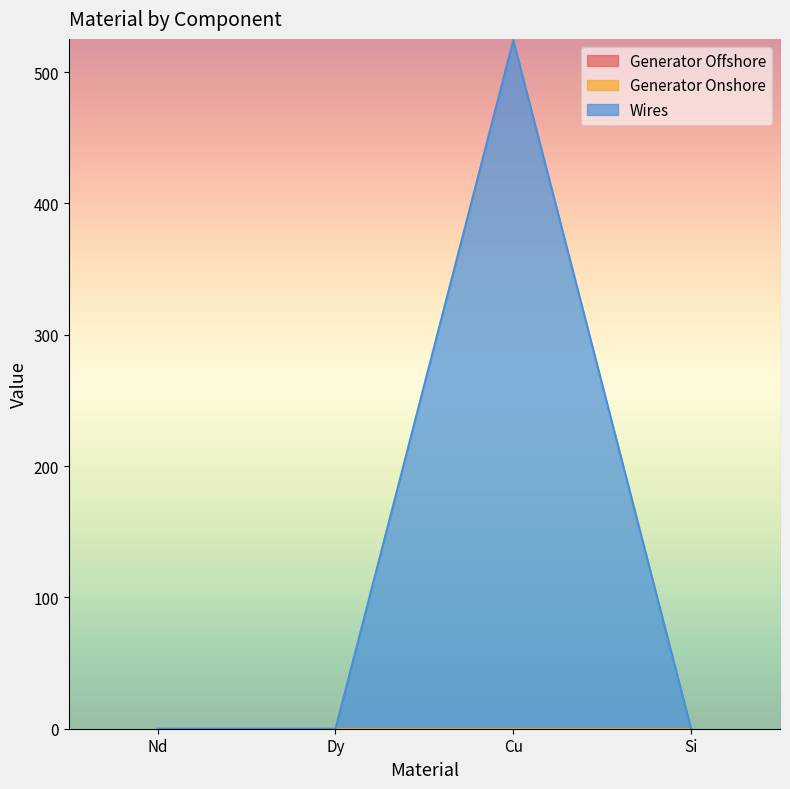

At which category does the chart reach its peak across all series?

Cu